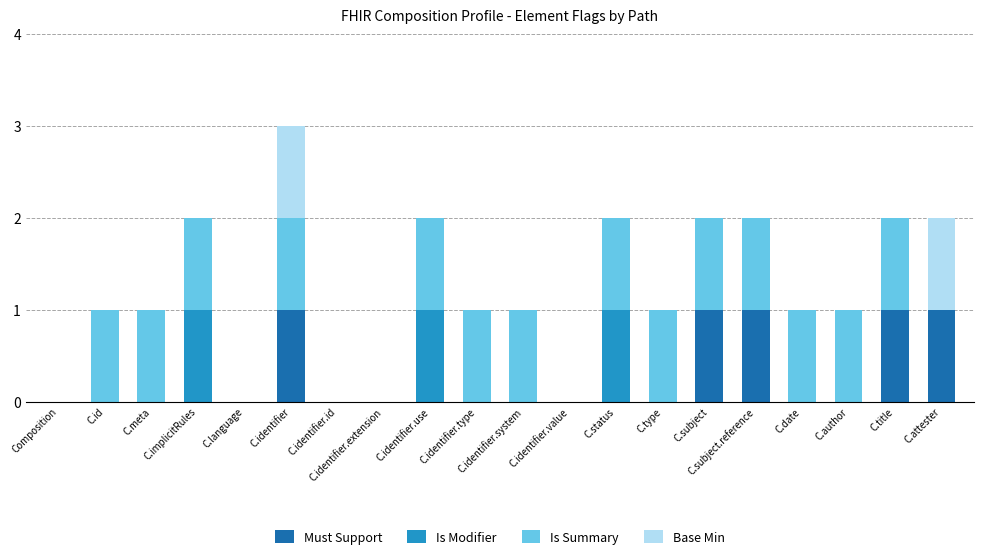

What is the sum of all Must Support values?

5